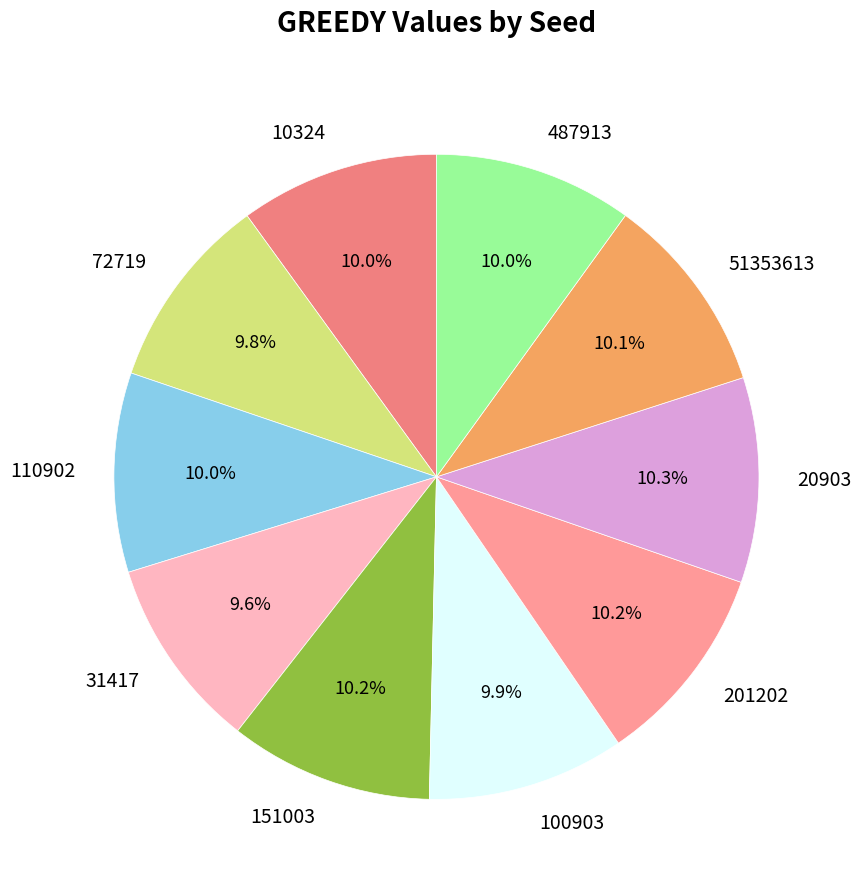

Is 20903 the majority of the pie?

No